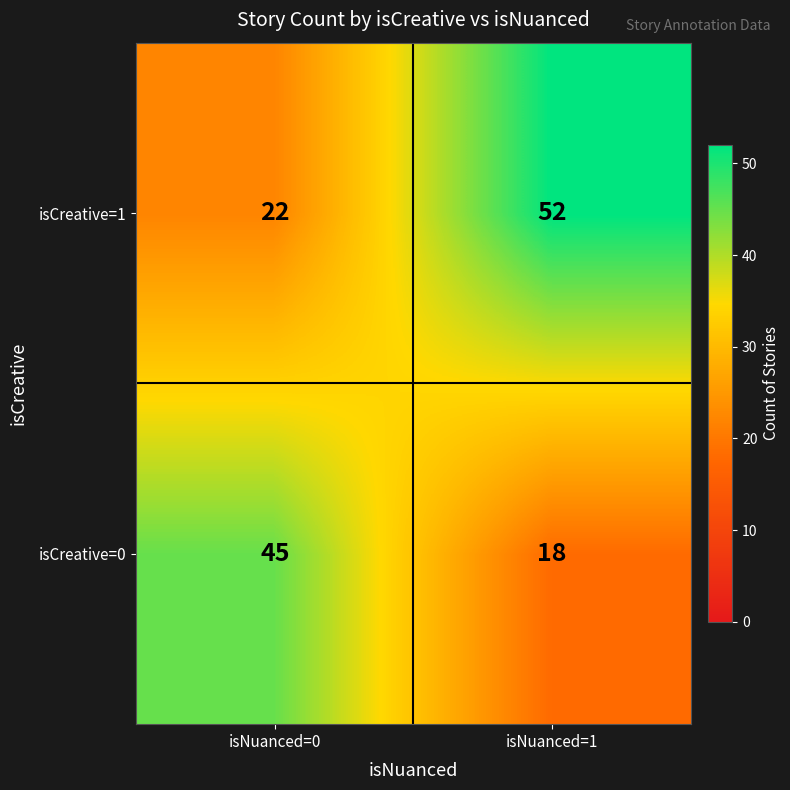

List the series in order of their peak value, lowest first.

isCreative=0, isCreative=1